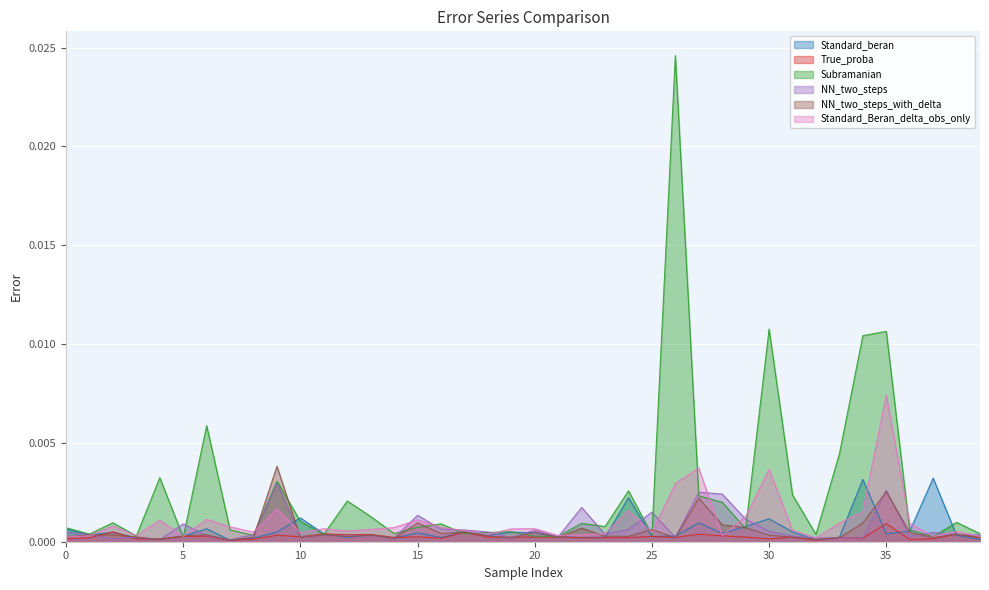

True or false: NN_two_steps has a value of 0.0 at 18.

False